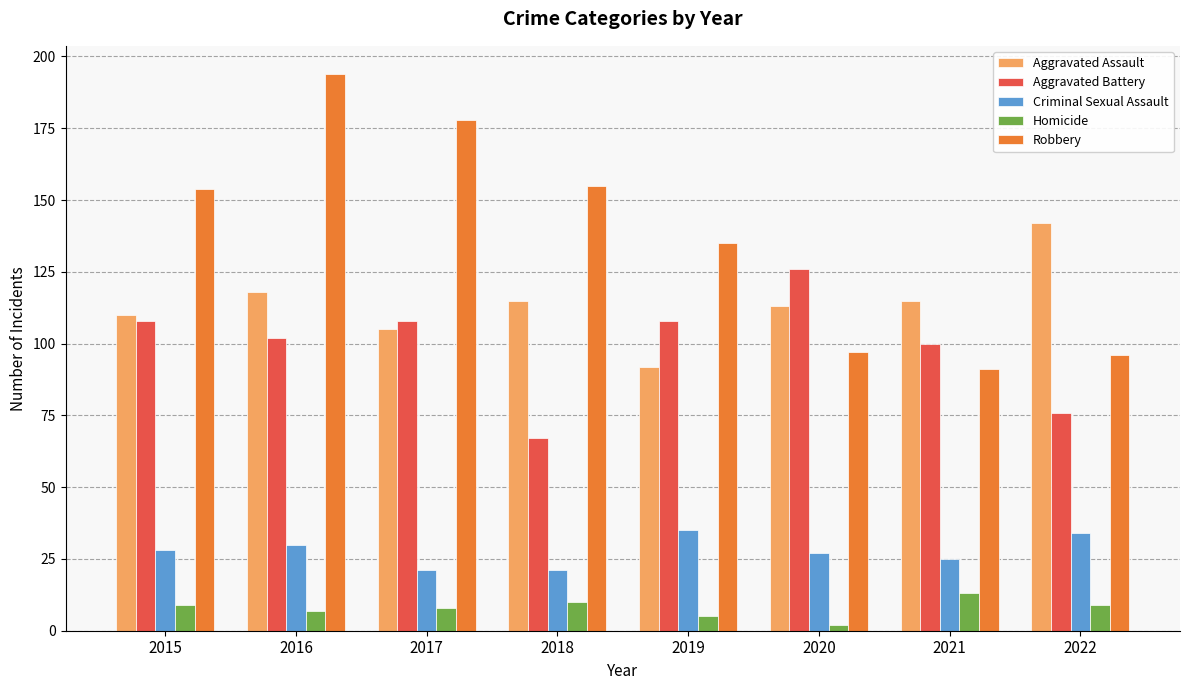

Rank the series by their maximum value, from lowest to highest.

Homicide, Criminal Sexual Assault, Aggravated Battery, Aggravated Assault, Robbery